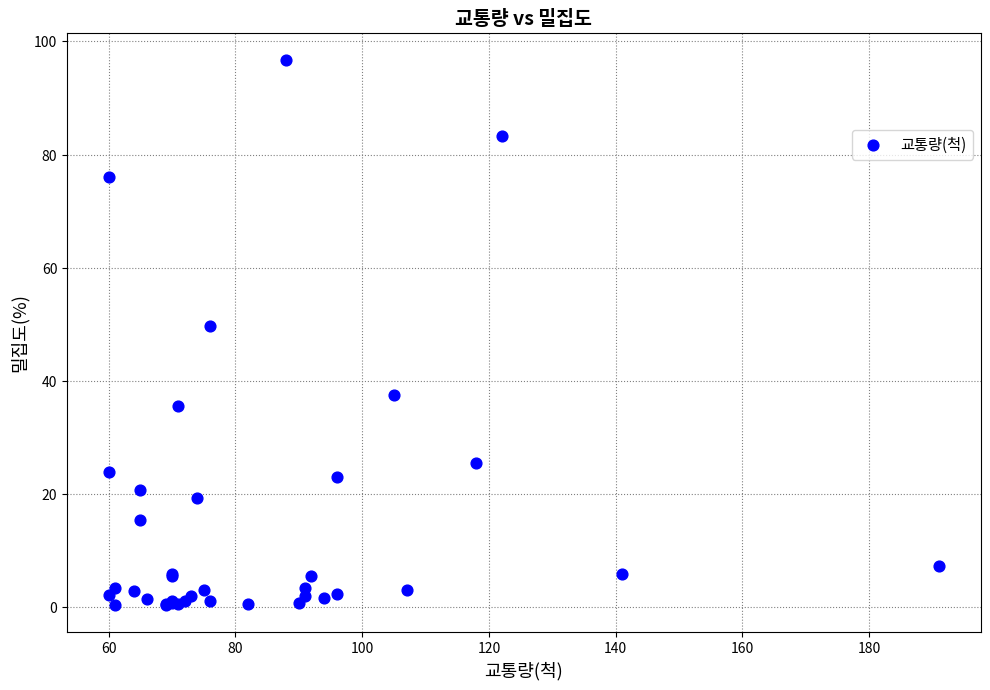

What Y value in the scatter plot is closest to 48?

49.7